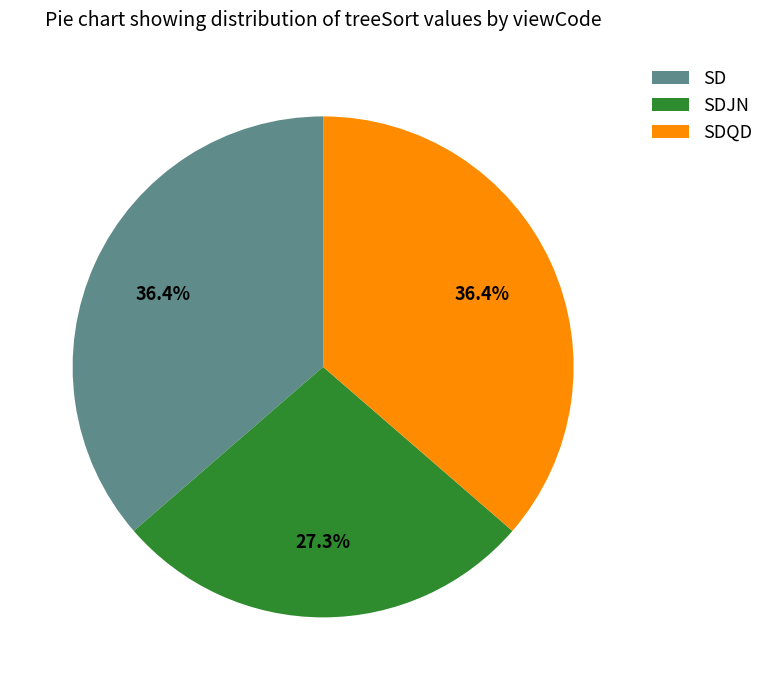

Is SDQD the majority of the pie?

No